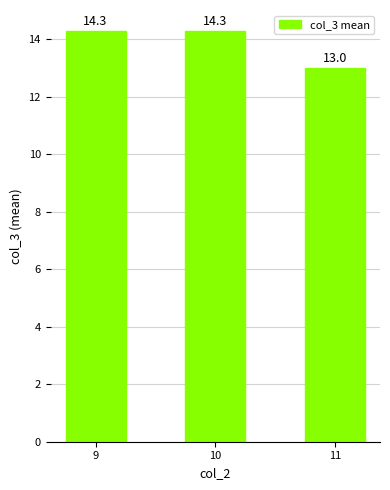

The value at 9 is 23.3. True or false?

False